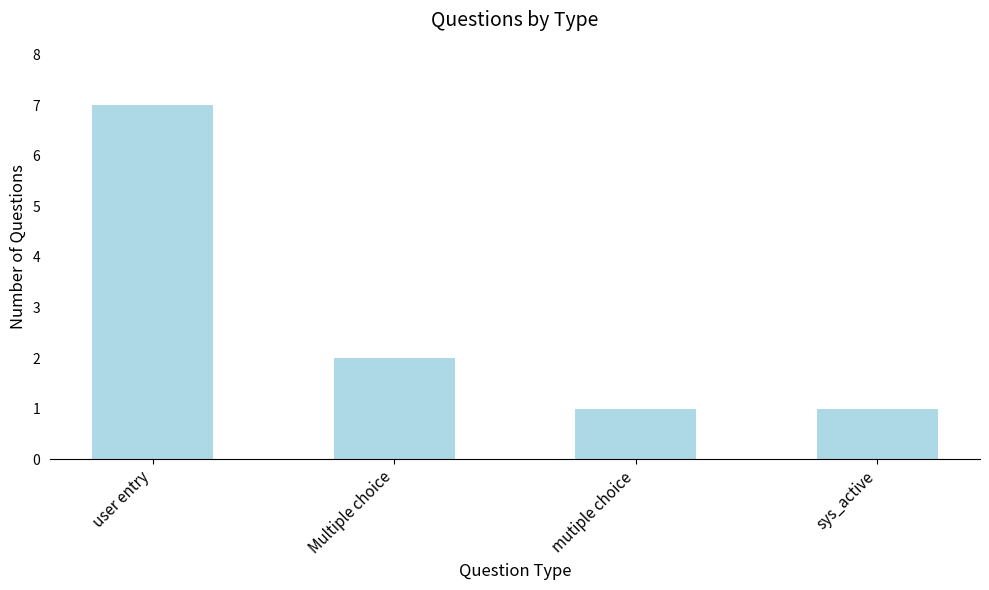

What is the smallest value displayed?

1